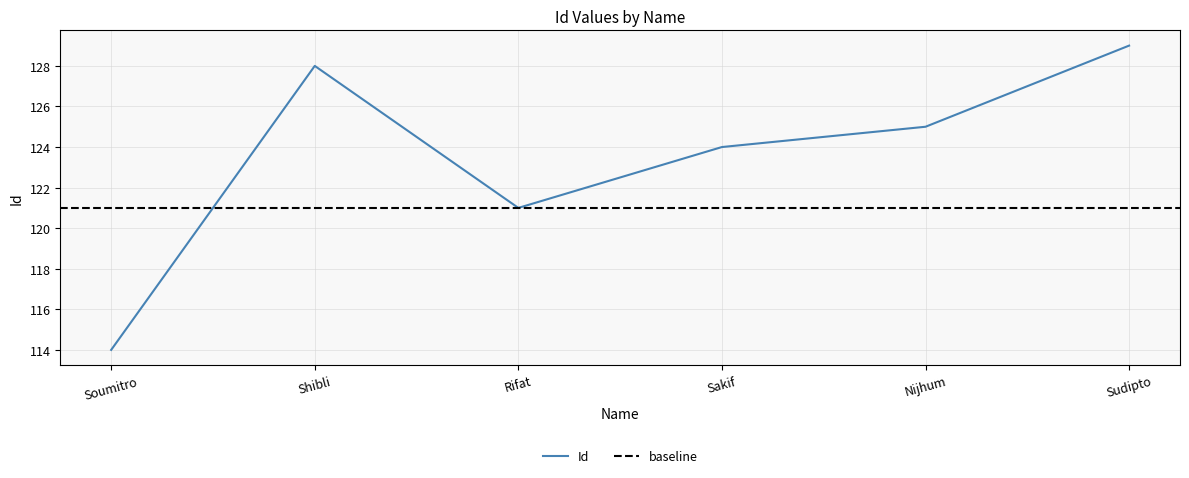

What is the label of the 4th point from the left?

Sakif